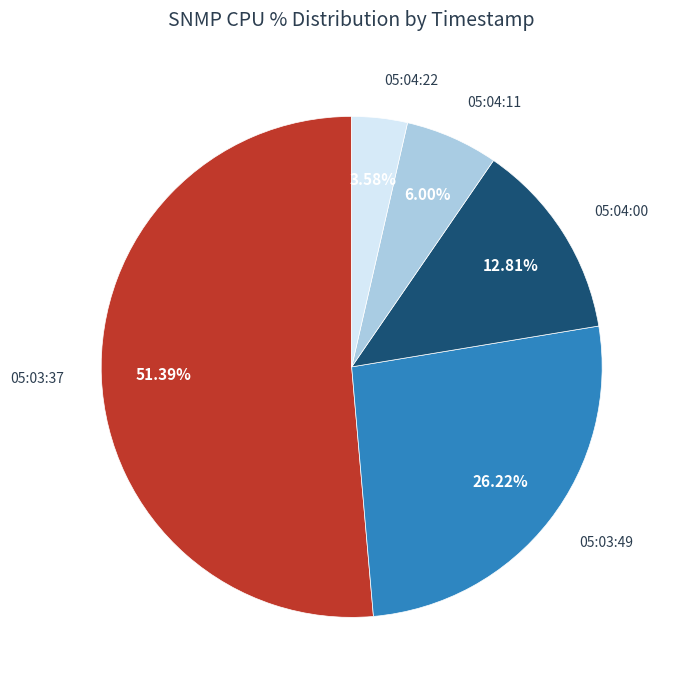

Combined, do 05:04:00 and 05:03:37 account for over 50%?

Yes